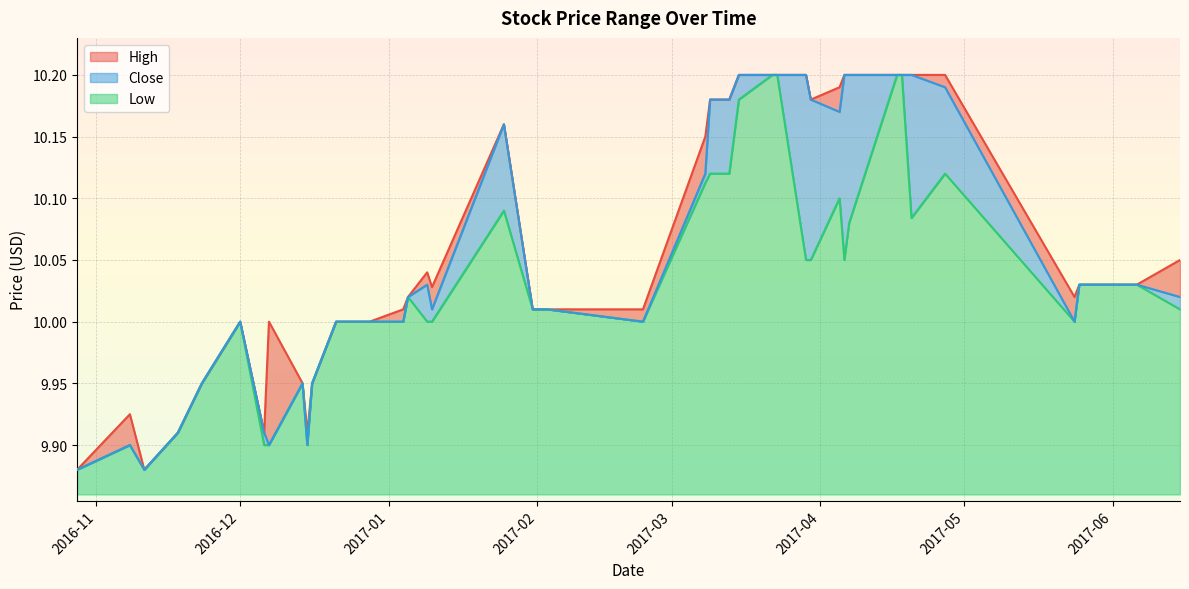

At which category does Close reach its first local valley?

2016-11-11